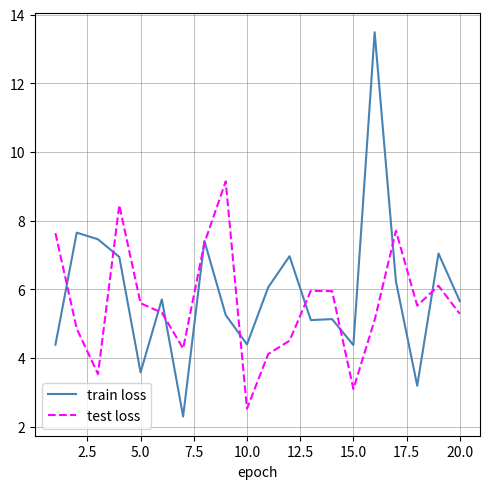

List the series in order of their peak value, lowest first.

test loss, train loss